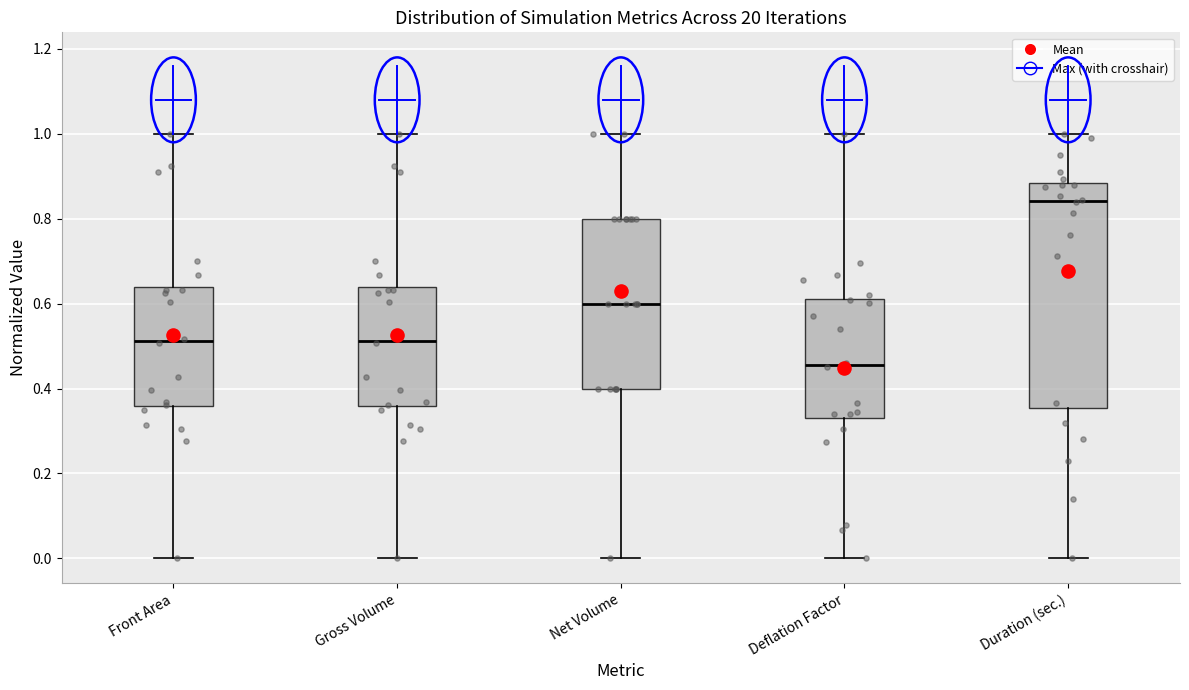

Comparing the boxes themselves (not the whiskers), which one is the tallest?

Duration (sec.)